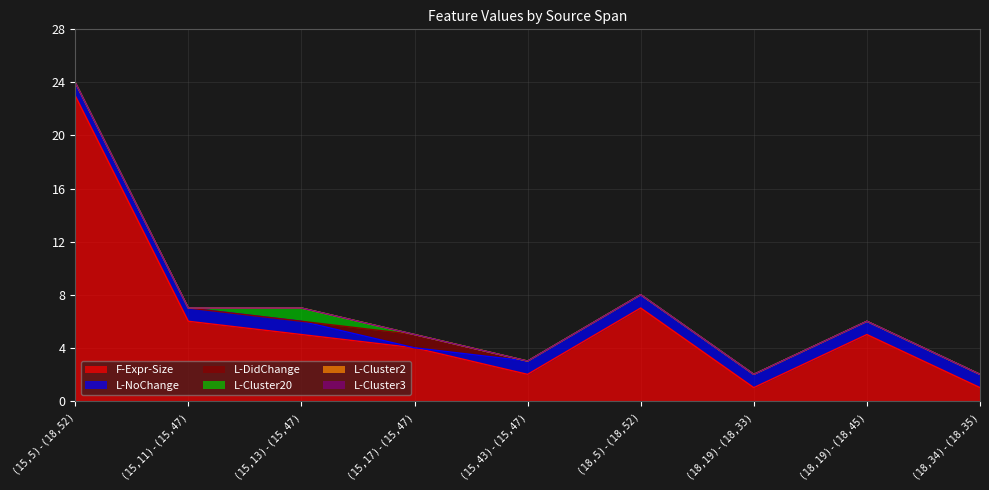

Between (15,5)-(18,52) and (18,19)-(18,45), which is larger?

(15,5)-(18,52)